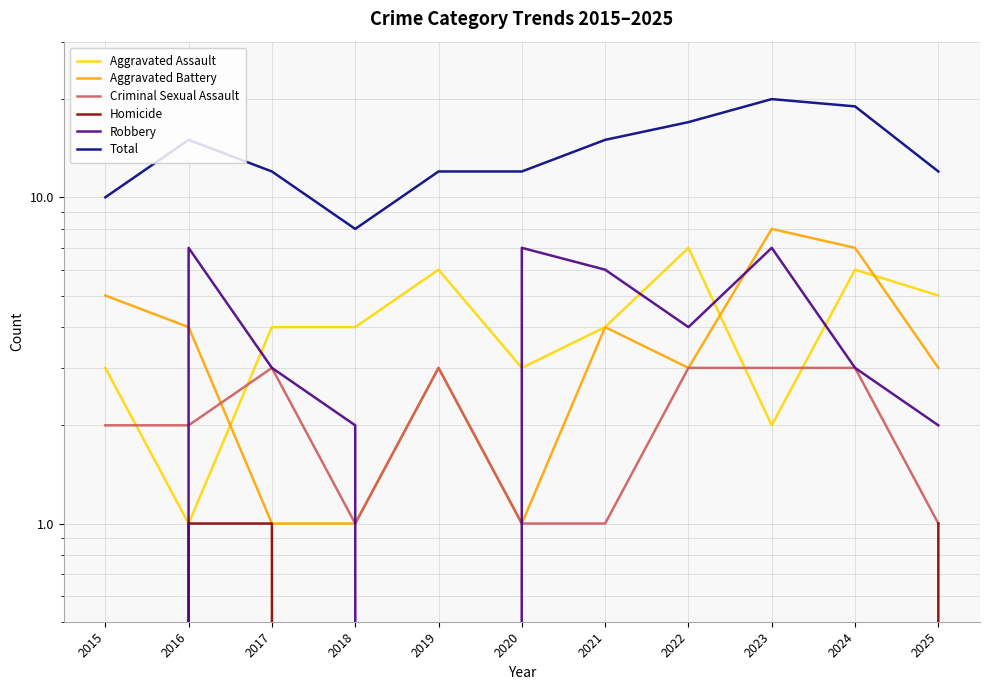

How many values in the Robbery series exceed 3?

5